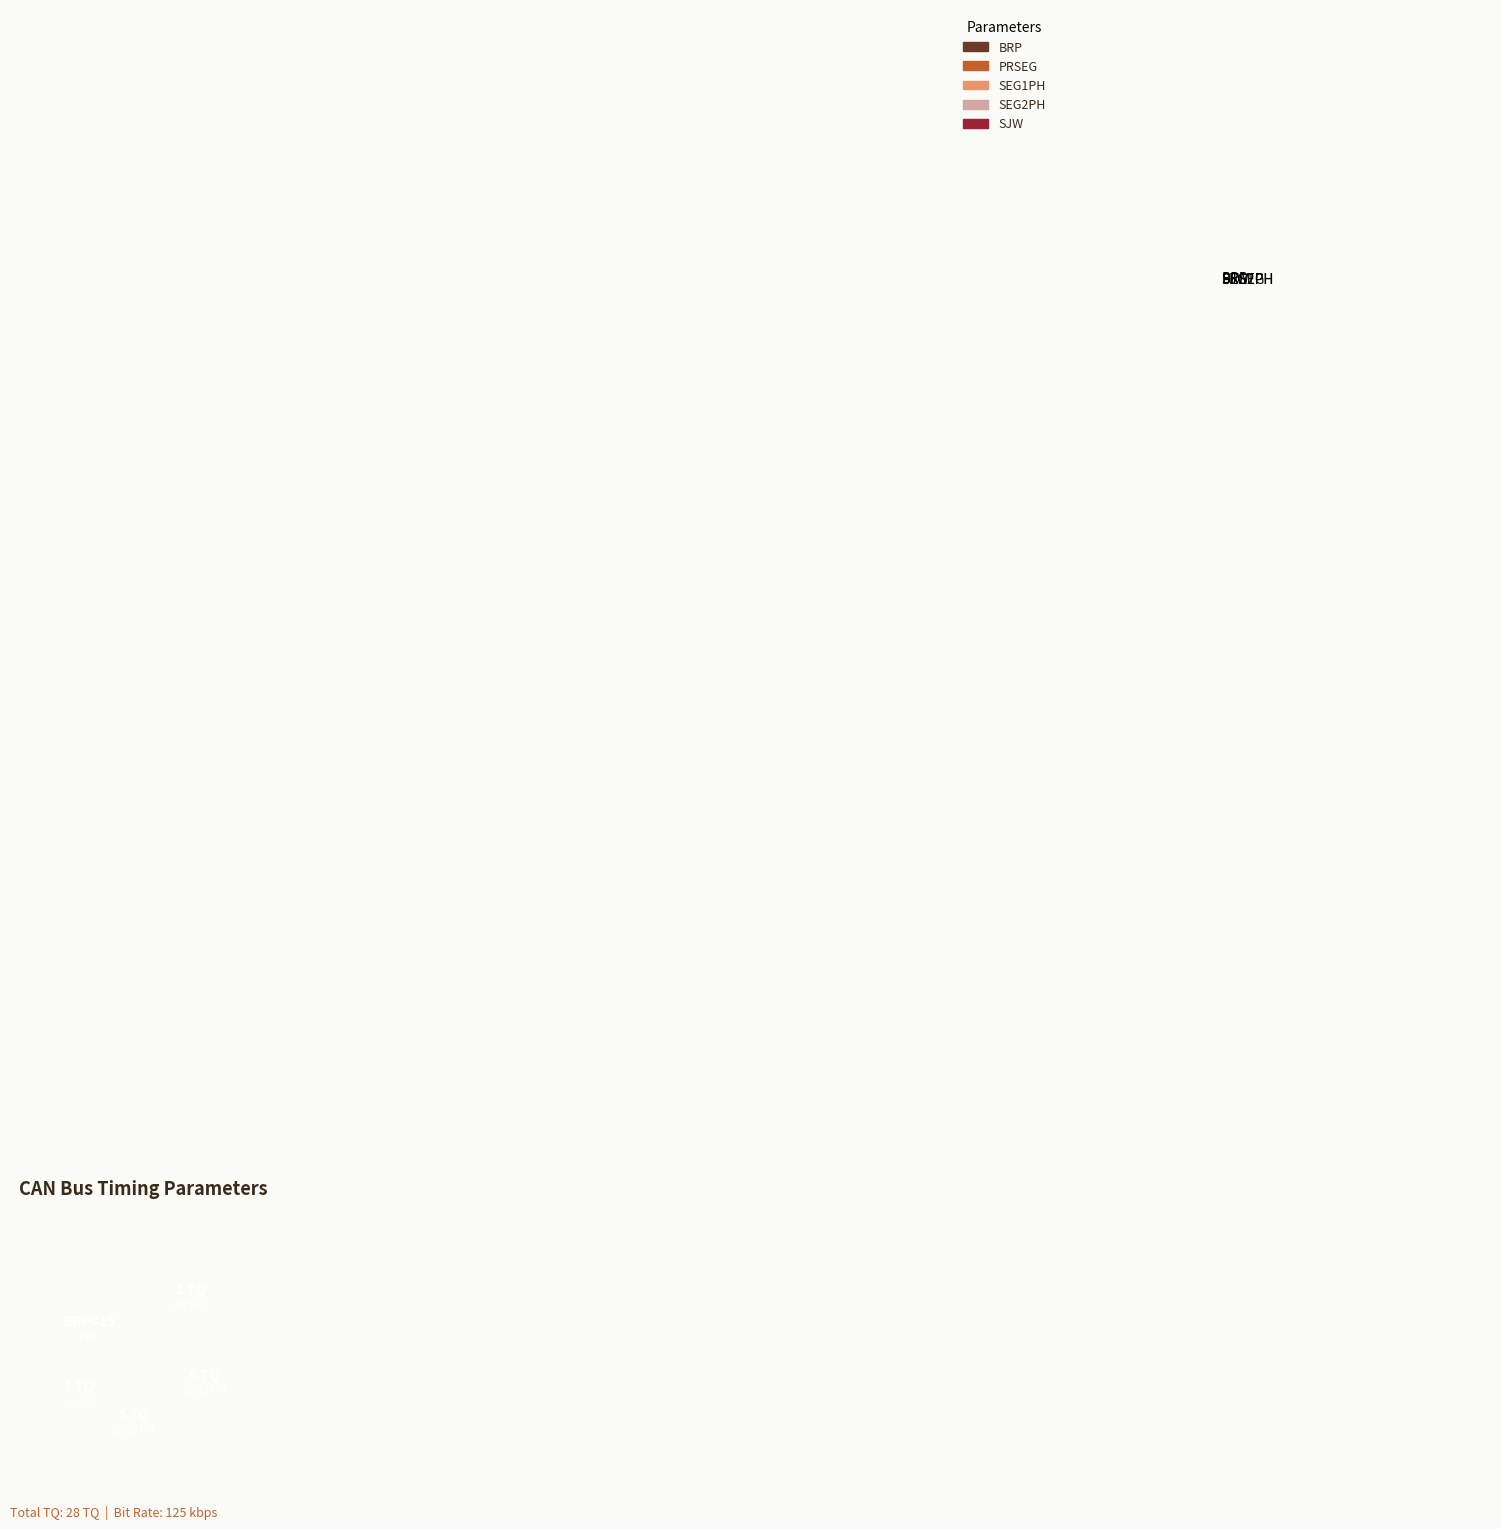

Combined, do SEG1PH and BRP account for over 50%?

Yes